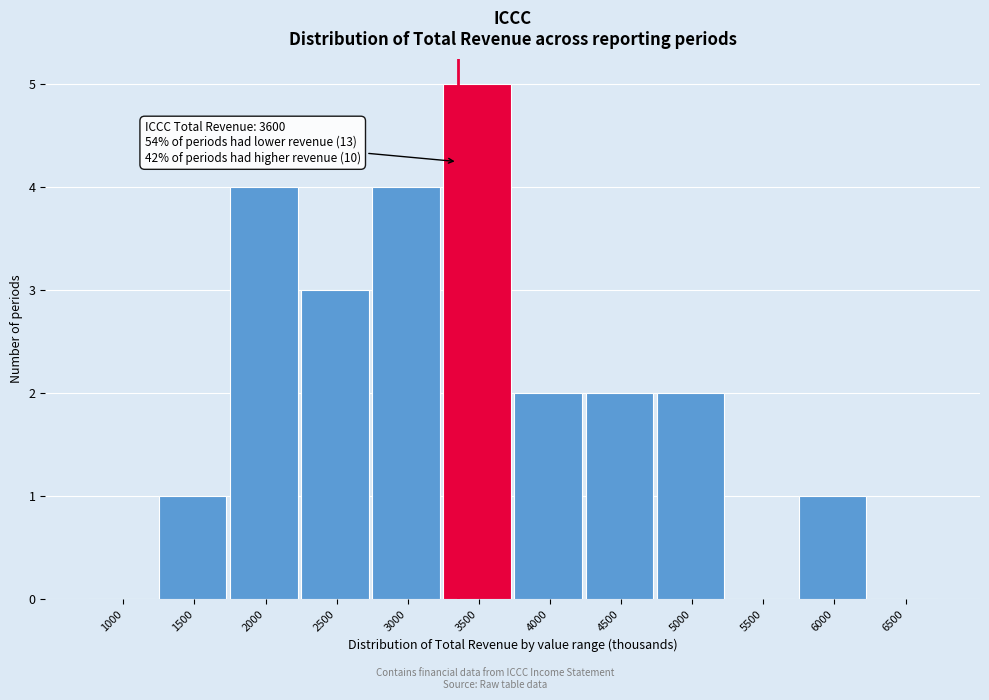

Reading left to right, list all the values displayed in this chart.

1000=0	1500=1	2000=4	2500=3	3000=4	3500=5	4000=2	4500=2	5000=2	5500=0	6000=1	6500=0